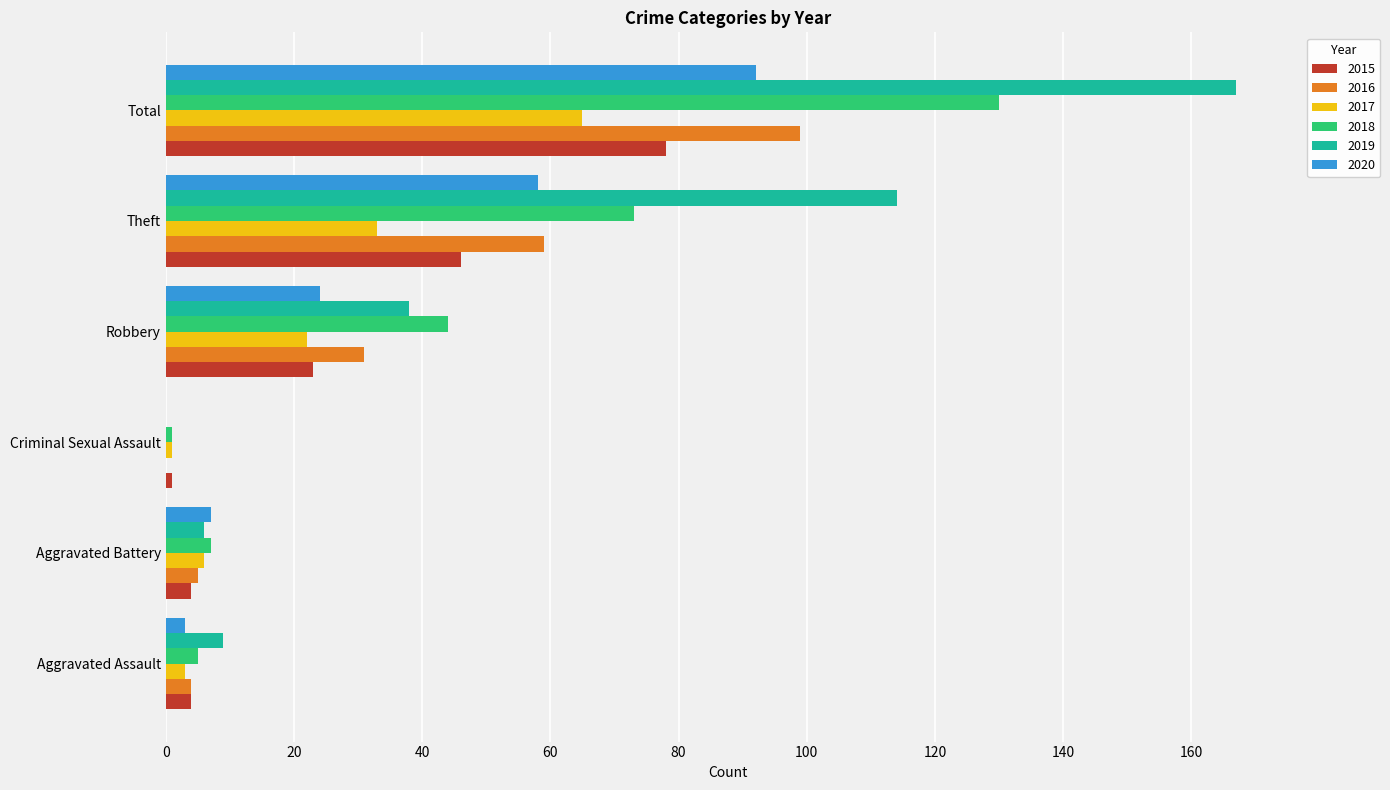

Which series has the largest total across all categories?

2019